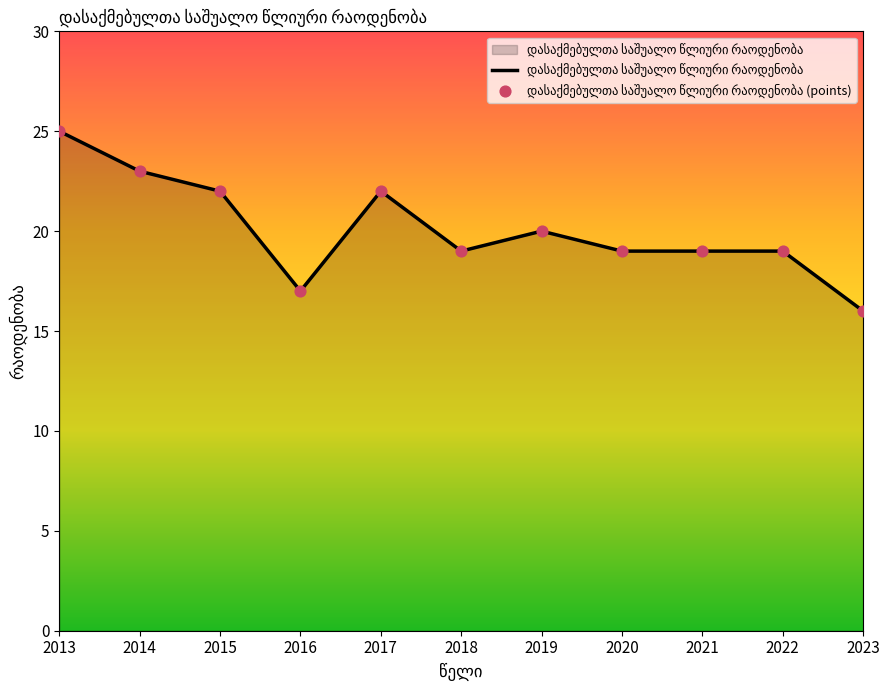

What is the change in value from 2015 to 2022?

-3